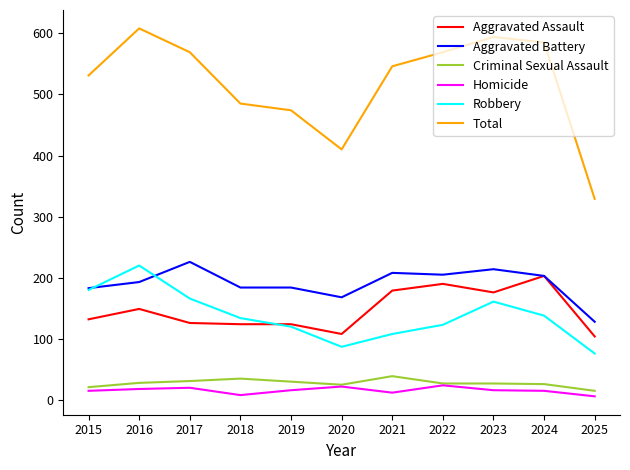

Which series has the largest range (max minus min)?

Total